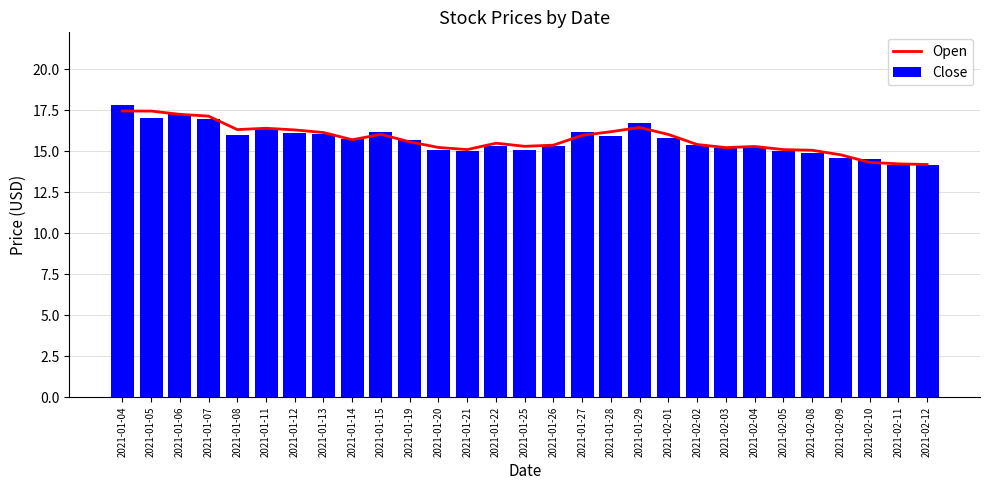

What are all the series names shown in the legend?

Open, Close